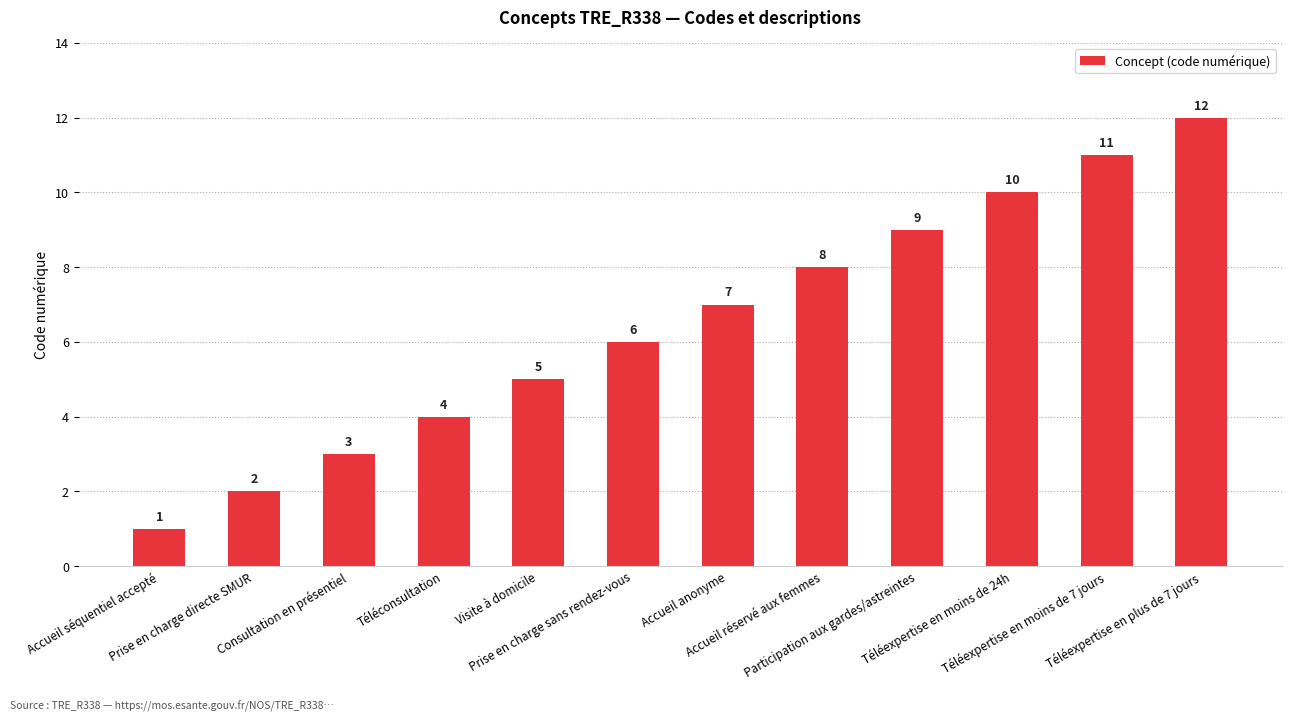

What is the label of the 1st bar from the right?

Téléexpertise en plus de 7 jours